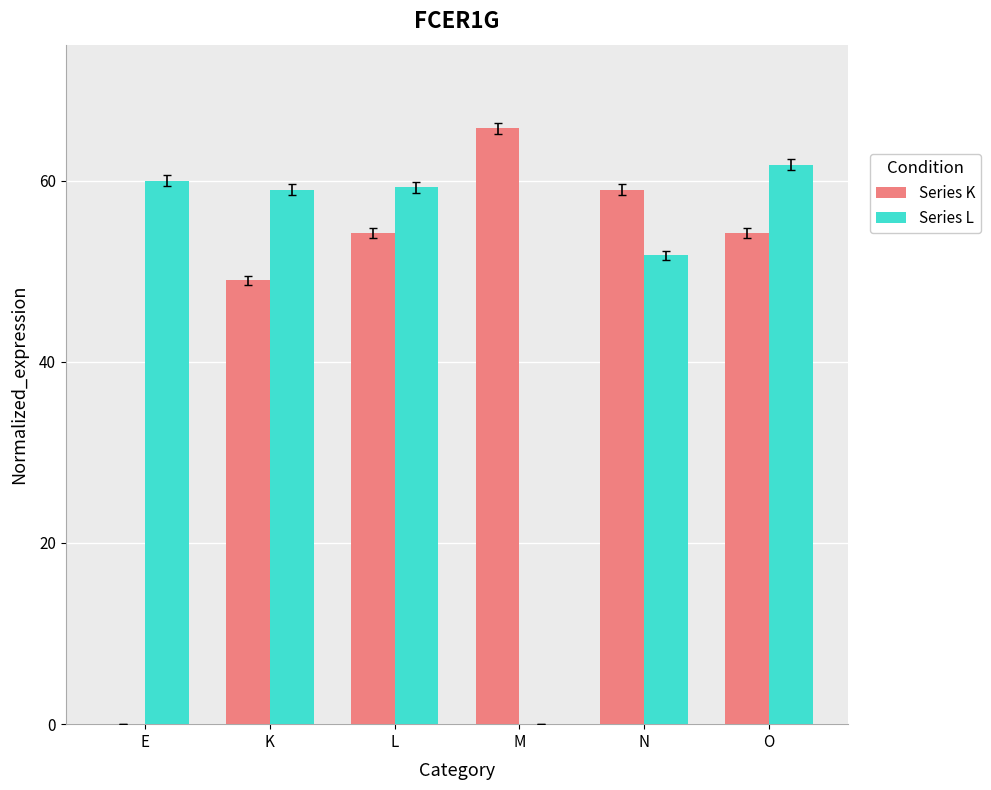

Which category has the highest value in the Series L series?

O